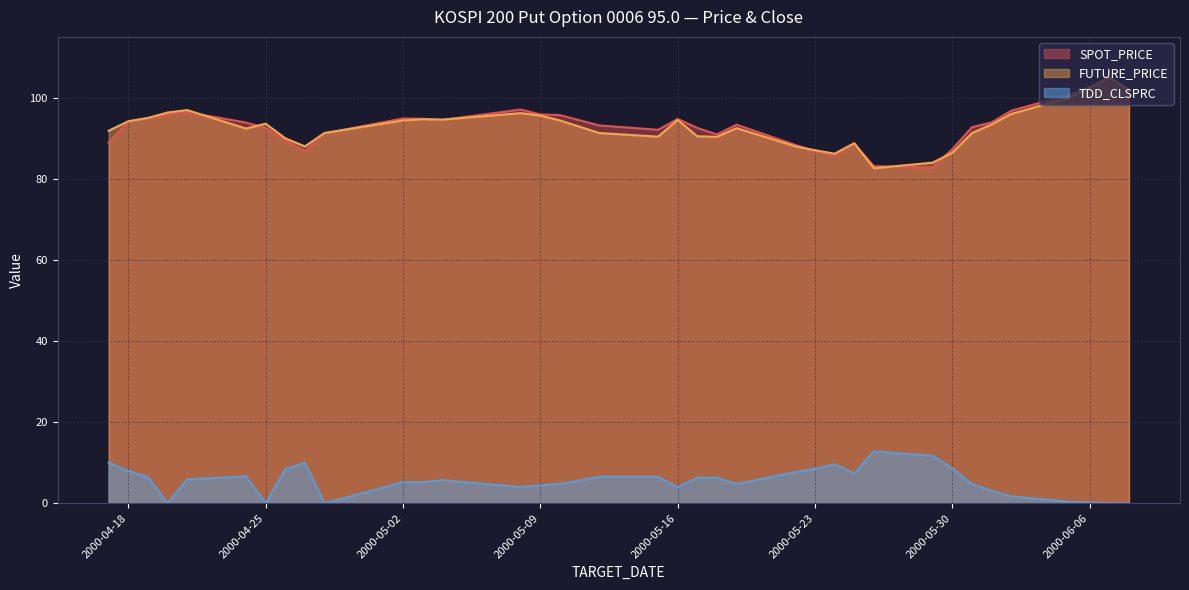

What is the sum of all SPOT_PRICE values?

3246.6